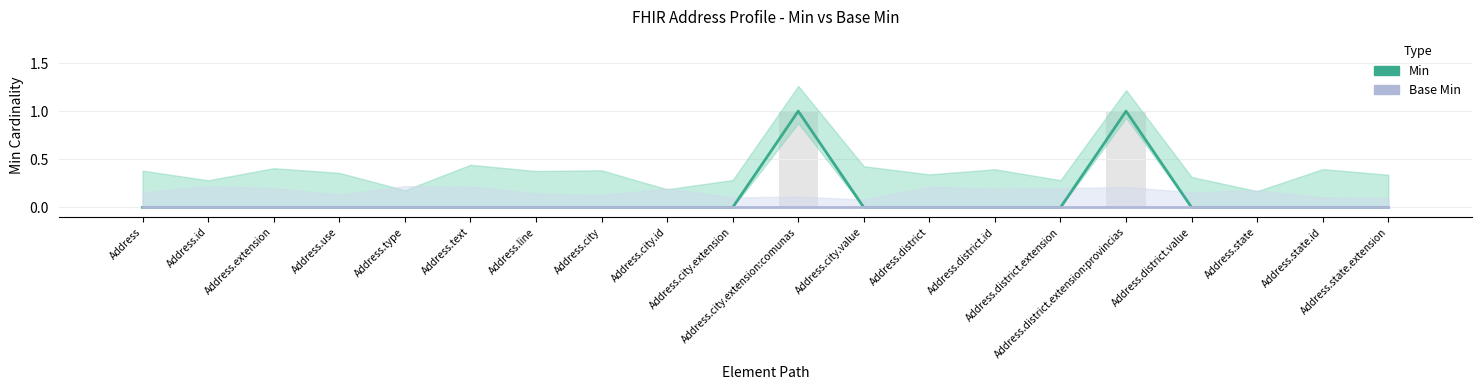

What position from the right is Address.state.id?

2